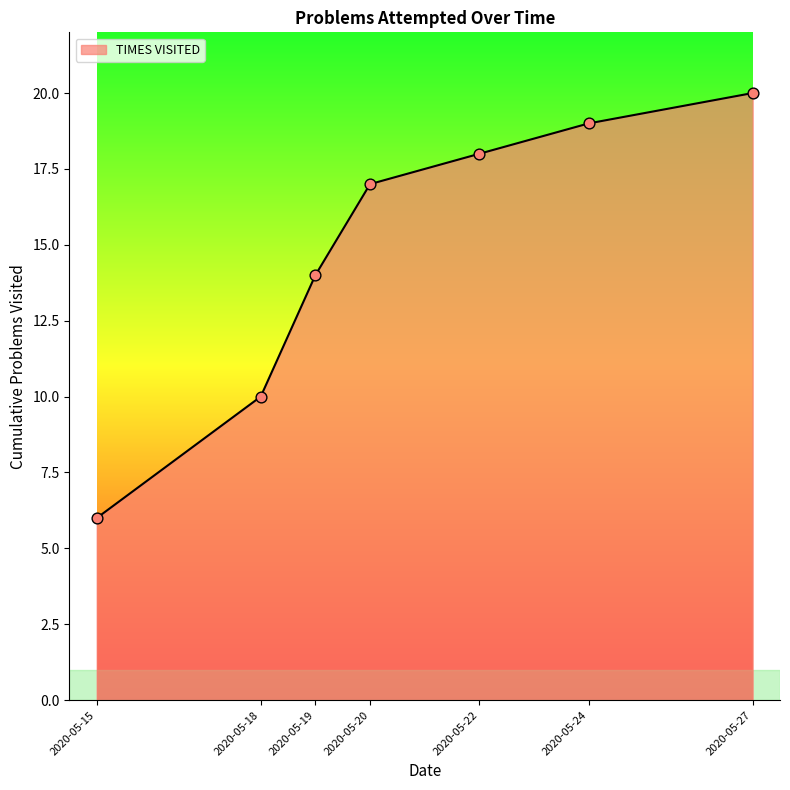

Which has a higher value, 2020-05-22 or 2020-05-27?

2020-05-27